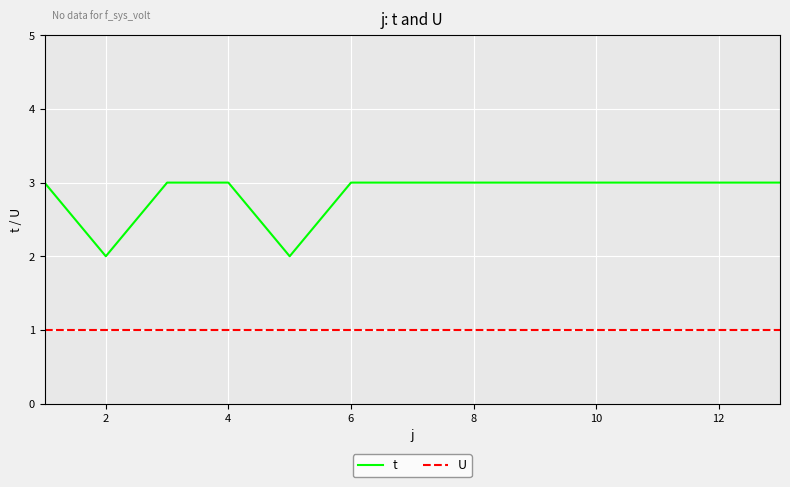

What are all the series names shown in the legend?

t, U